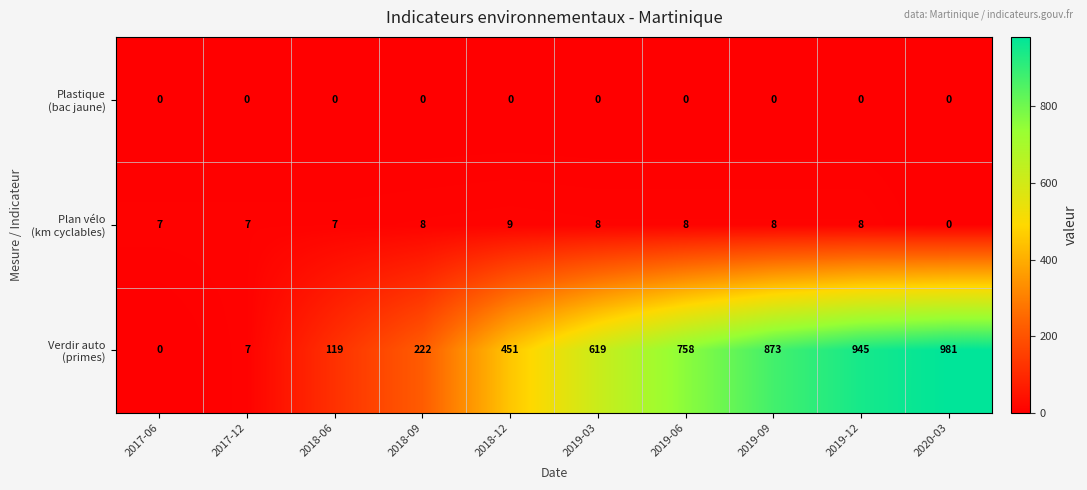

What is the greatest value displayed?

981